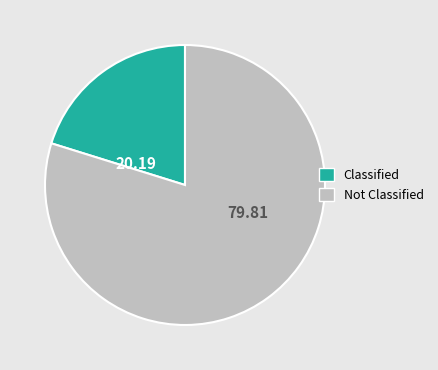

Is there any slice that represents more than half of the pie?

Yes